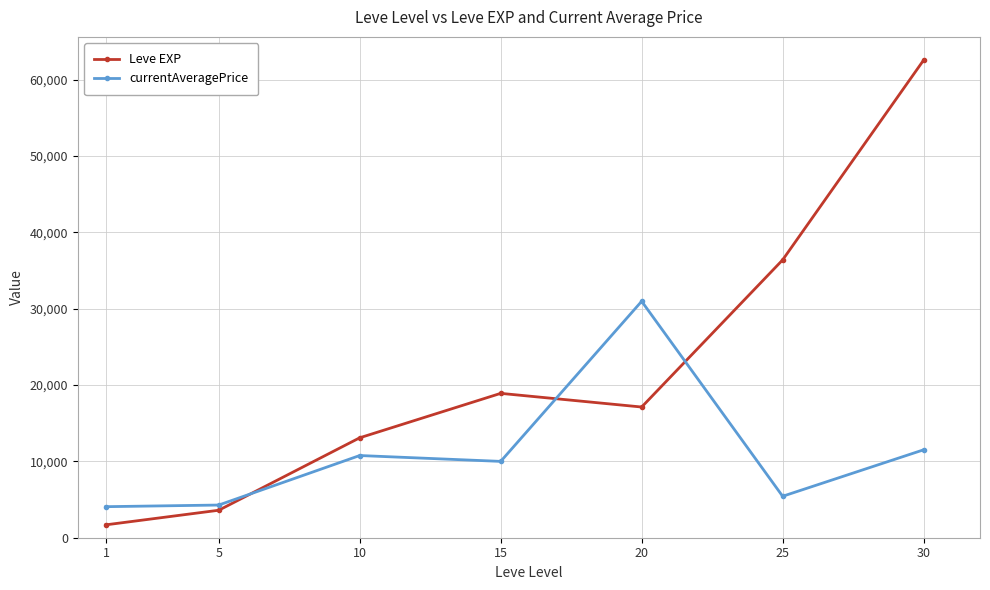

What is the approximate value of currentAveragePrice at 5?

4281.0